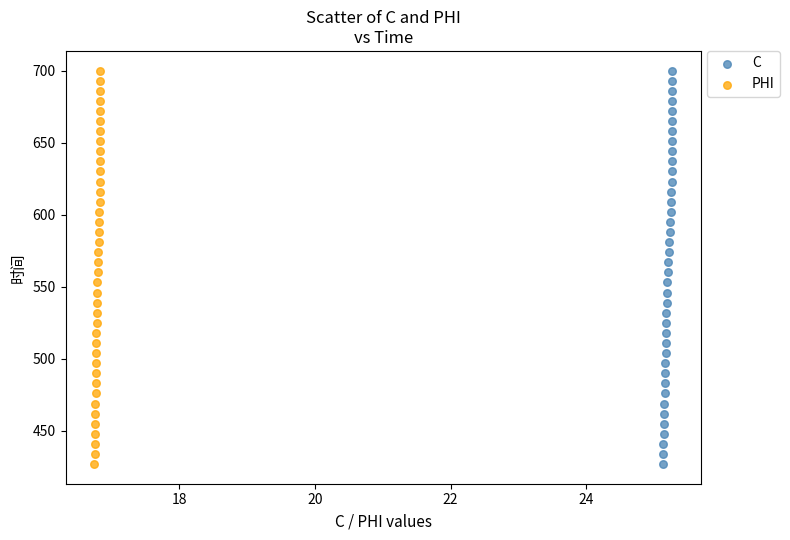

What are all the series names shown in the legend?

C, PHI